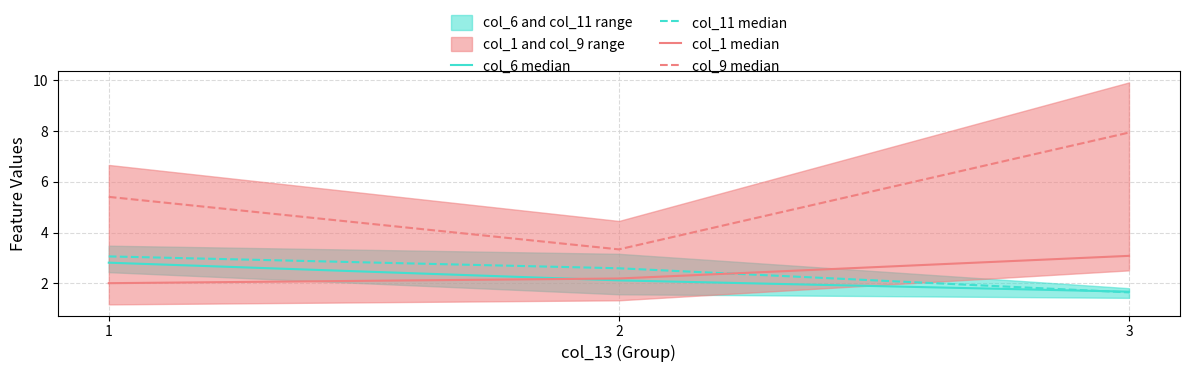

Where does the col_6 median series first go above 2?

1